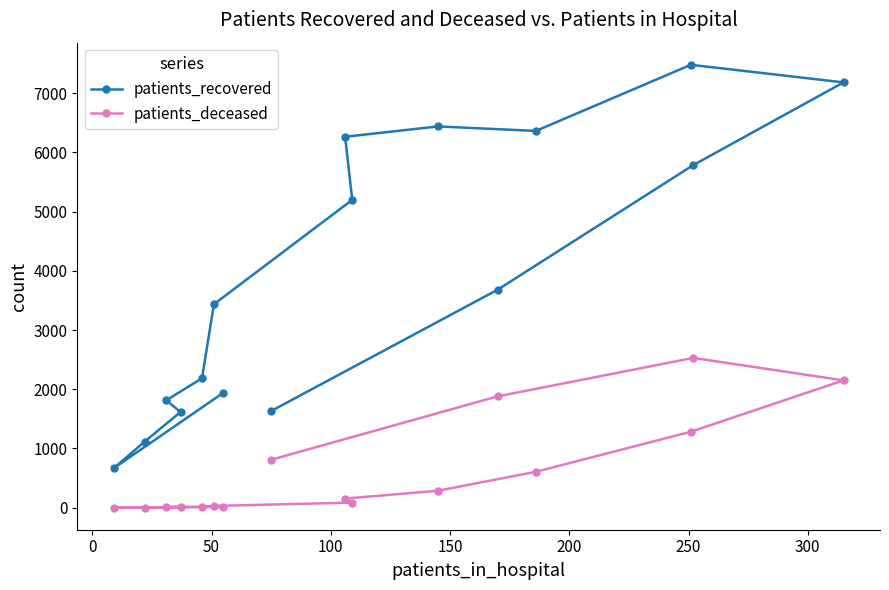

Which series has the widest spread of values?

patients_recovered